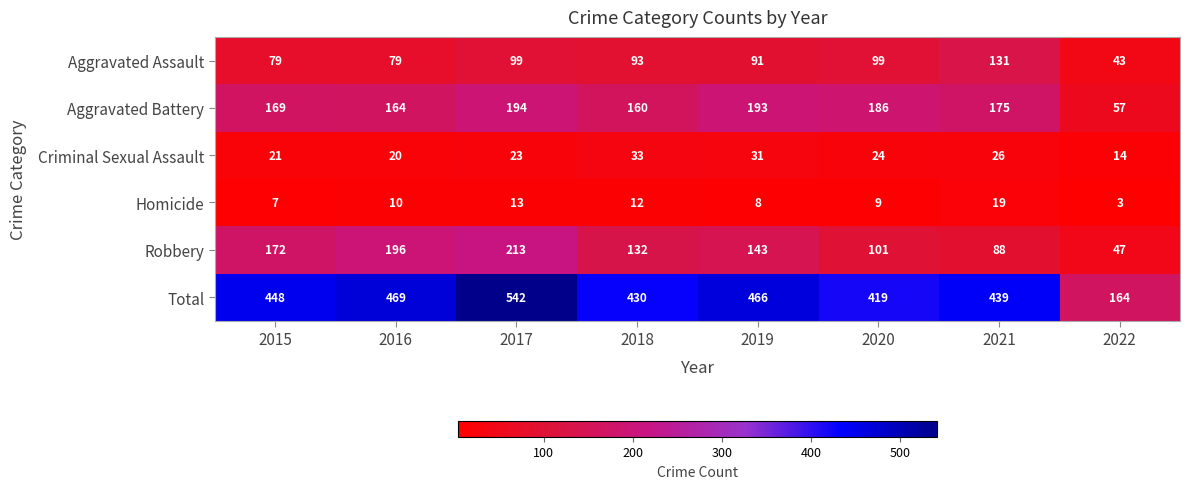

What is the total value across all series at 2018?

860